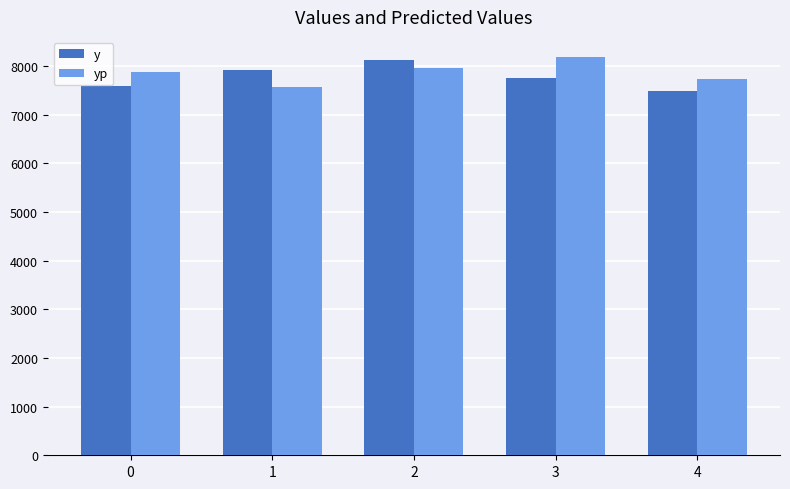

What is the difference between the maximum and minimum values in the yp series?

616.0